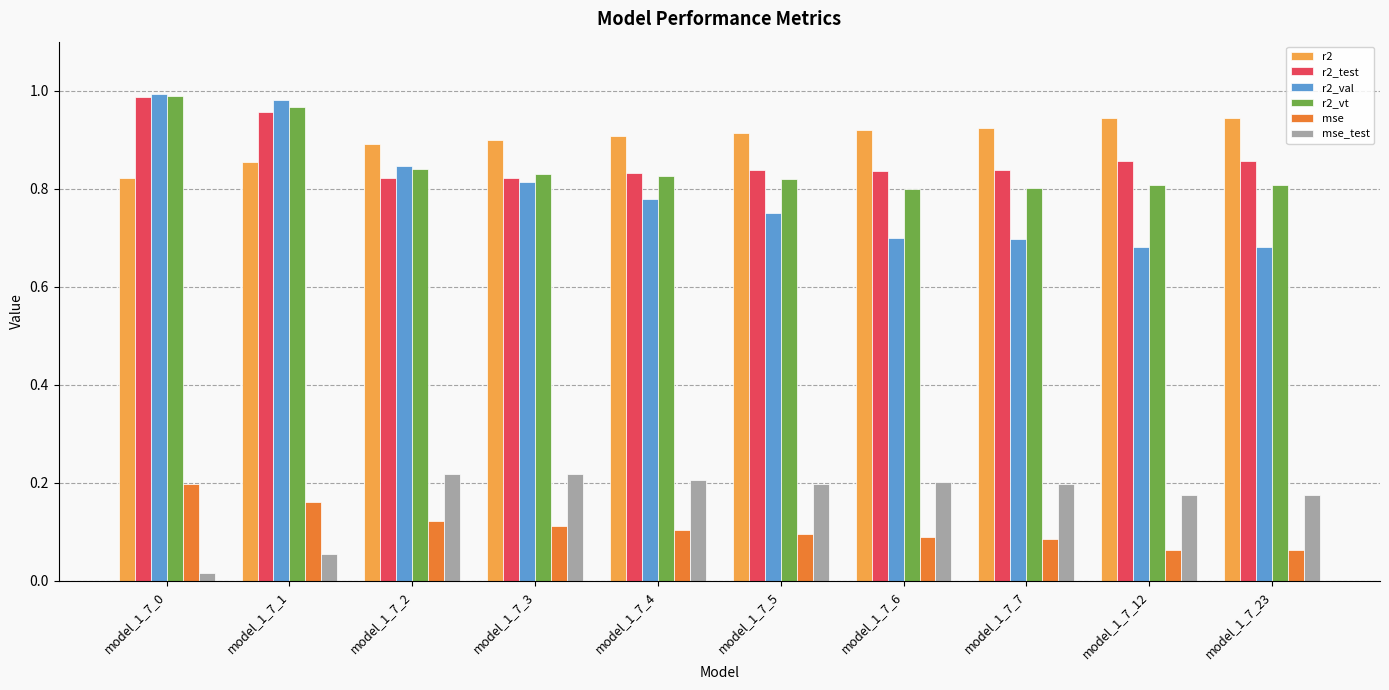

Which series has the largest range (max minus min)?

r2_val